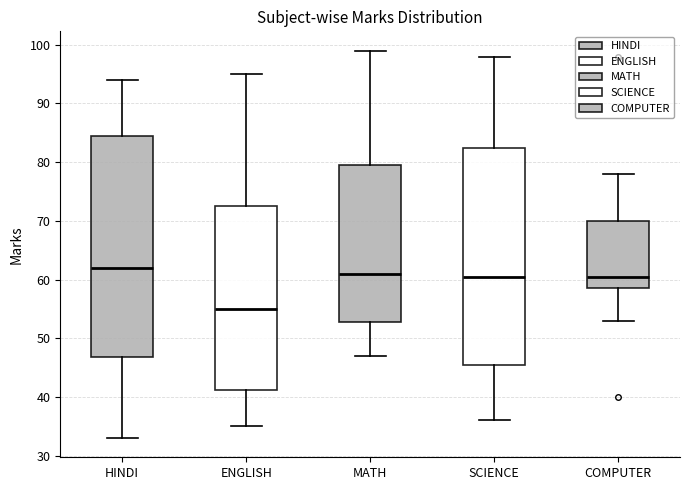

Reading left to right, read every box against the y-axis: the position of its median line, the range the box covers, and the ends of its whiskers. The values are not printed on the chart, so give them approximately, as read against the axis.

HINDI: median 62, box 47 to 85, whiskers 33 to 94
ENGLISH: median 55, box 41 to 73, whiskers 35 to 95
MATH: median 61, box 53 to 80, whiskers 47 to 99
SCIENCE: median 61, box 46 to 83, whiskers 36 to 98
COMPUTER: median 61, box 59 to 70, whiskers 53 to 78